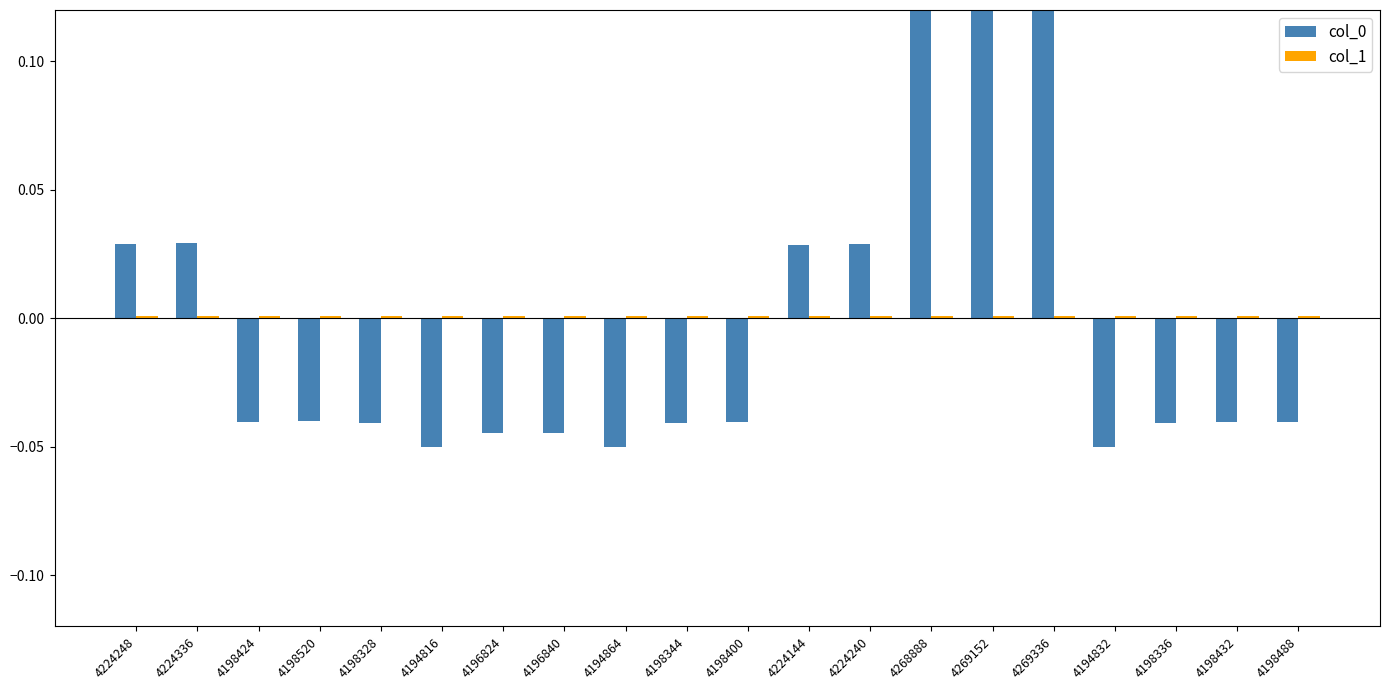

At 4198424, list the series in order from smallest to largest.

col_0, col_1